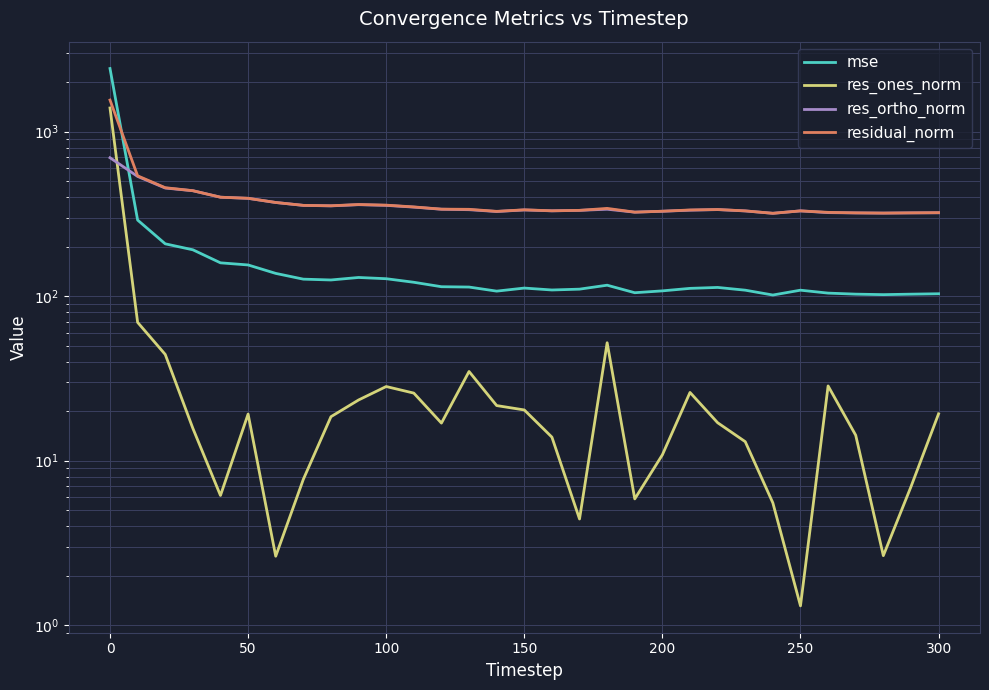

What is the maximum value for residual_norm?

1554.5